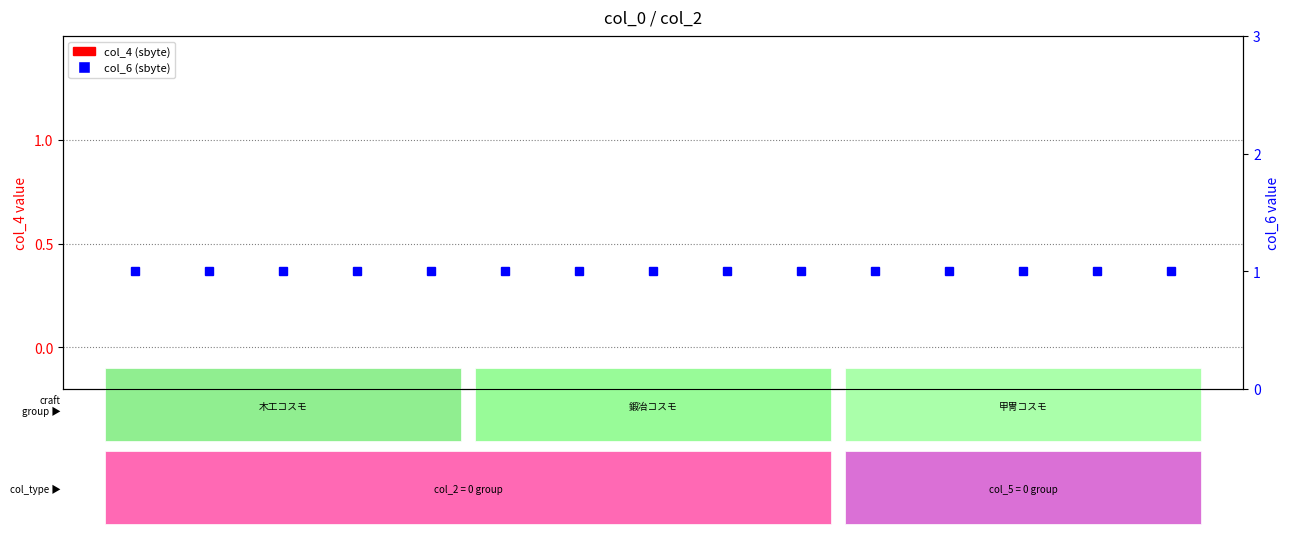

Reading right to left, extract all data points from this chart.

col_4 (sbyte): 0	0	0	0	0	0	0	0	0	0	0	0	0	0	0
col_6 (sbyte): 1	1	1	1	1	1	1	1	1	1	1	1	1	1	1